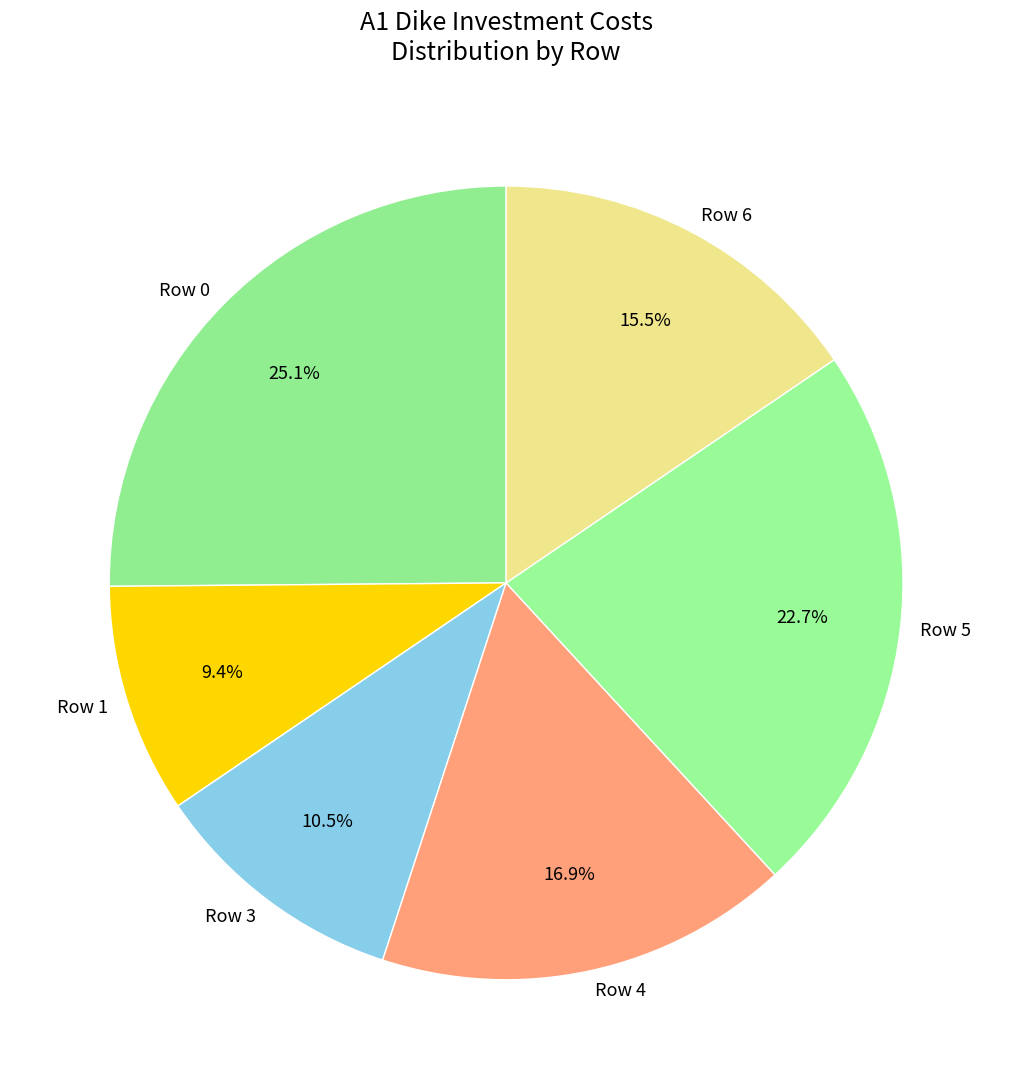

How many segments does this pie chart have?

6